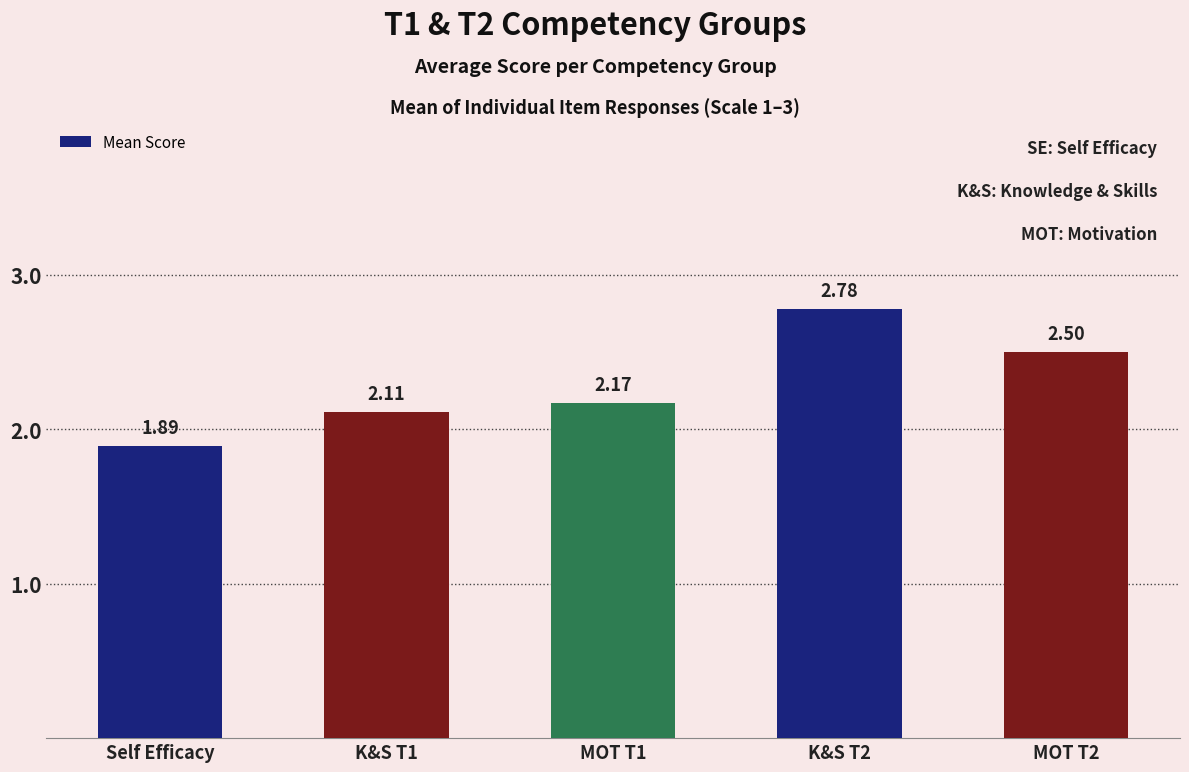

Count the values in the range 2 to 3.

4